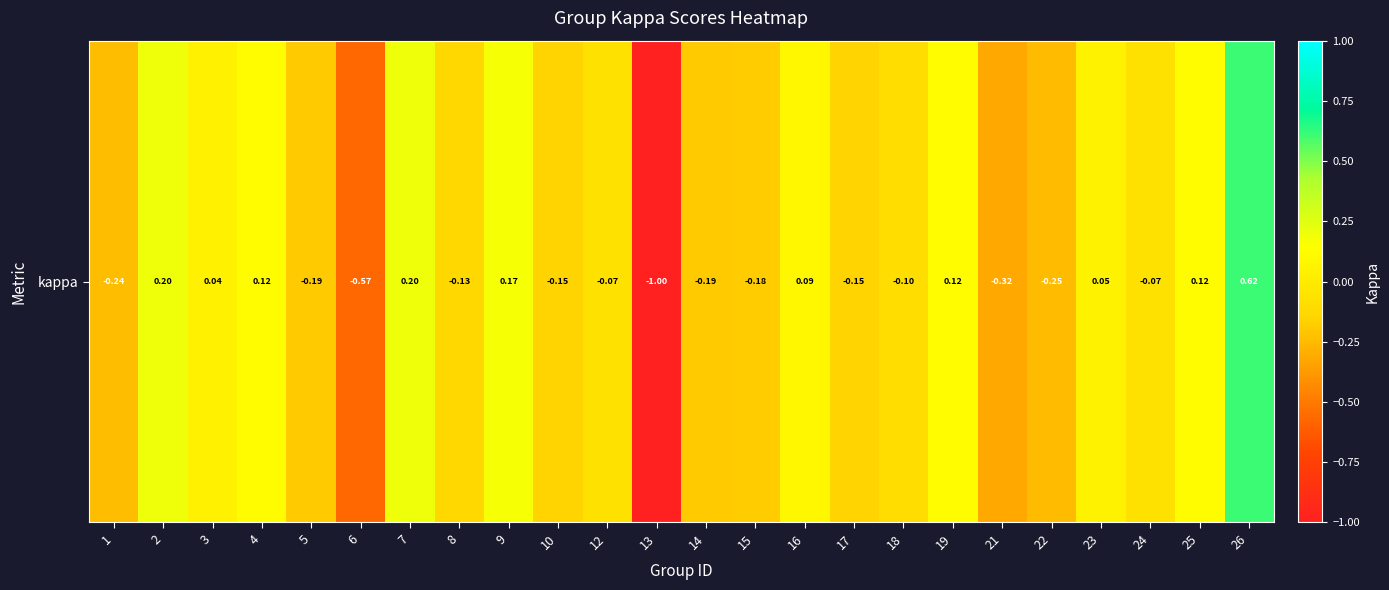

What is the smallest value displayed?

-1.0